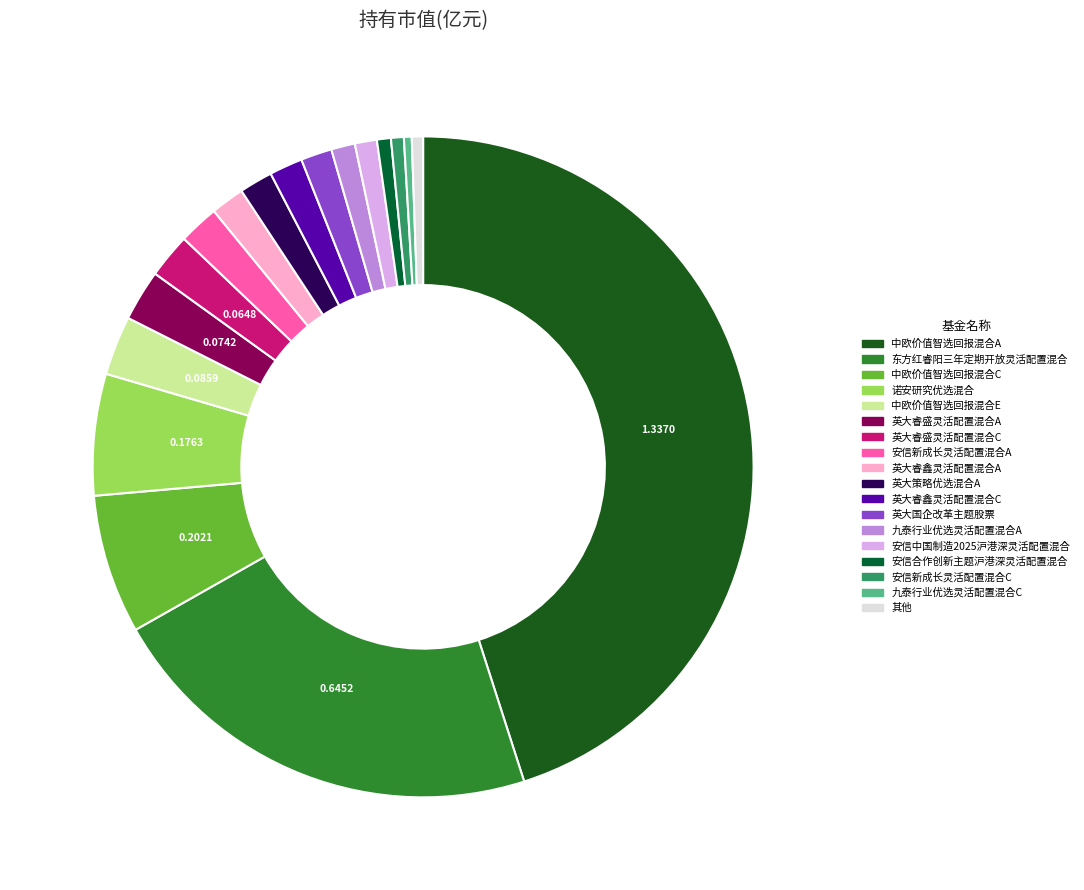

How many slices are in this pie chart?

18